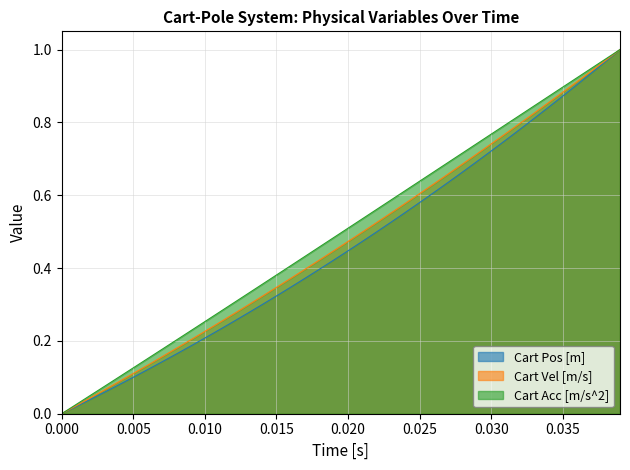

The value of Cart Pos [m] at 0.010 is 0.2. True or false?

True